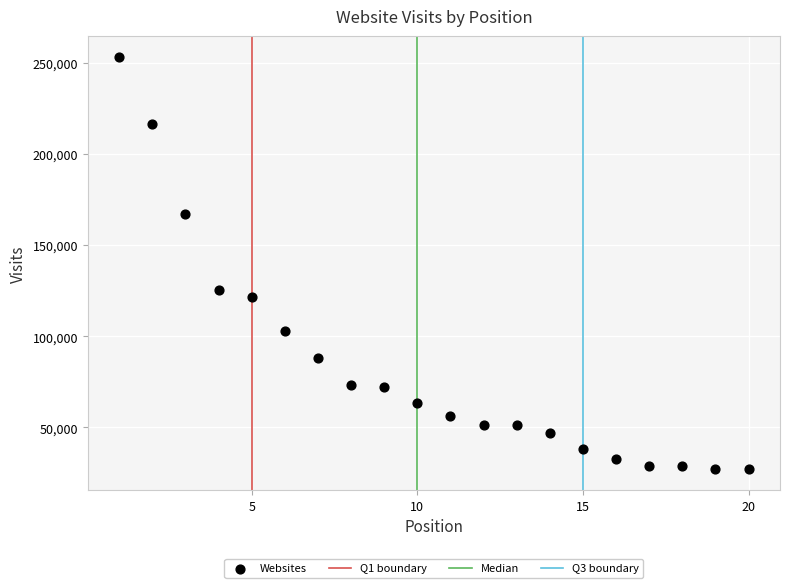

What Y value in the scatter plot is closest to 140235?

125514